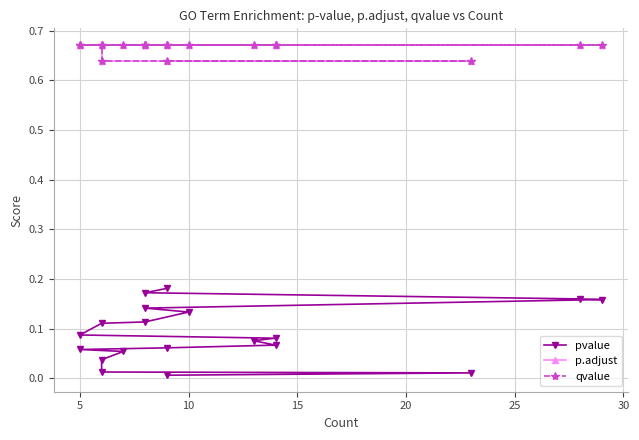

Does the chart have visible grid lines?

Yes